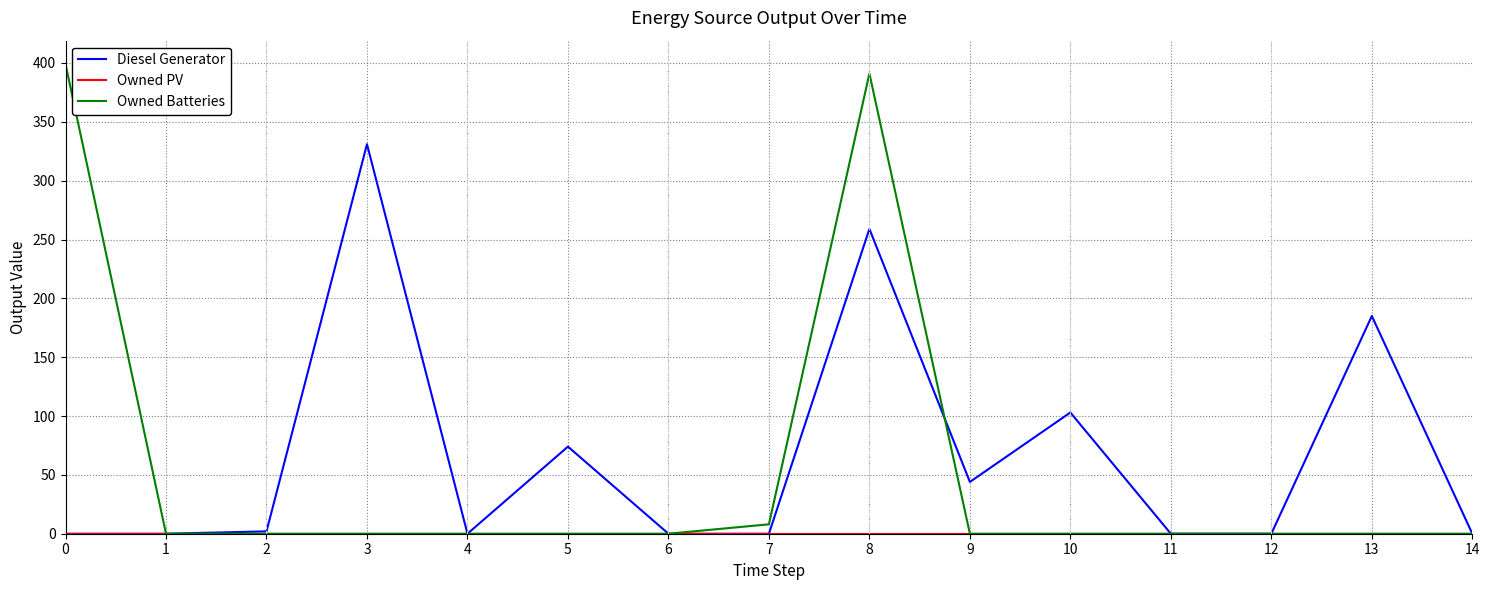

At which category is the sum across all series the highest?

8